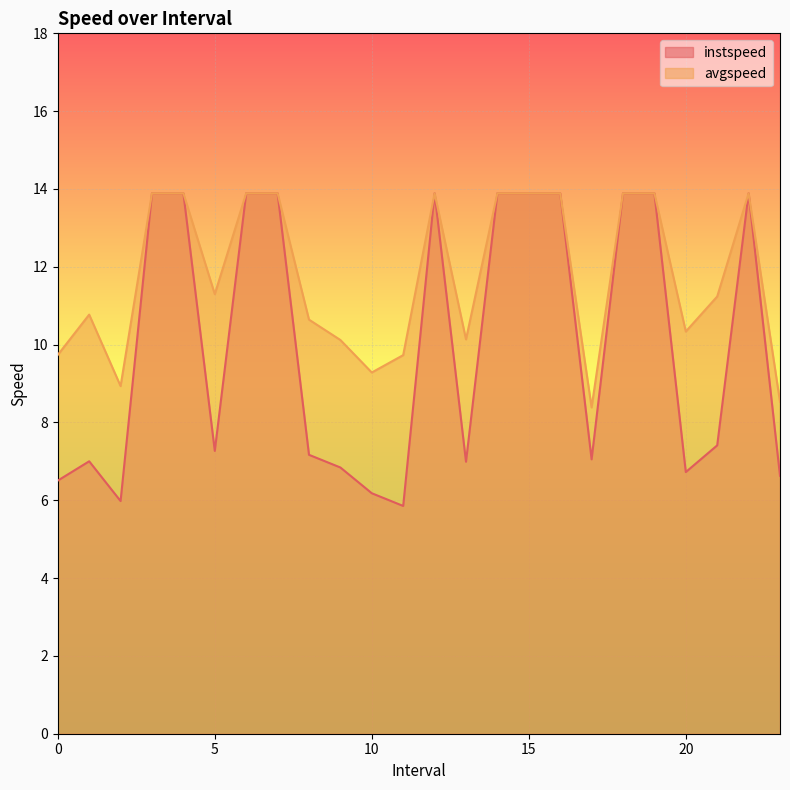

Reading right to left, what are all the values shown in this chart?

instspeed: 23.0=6.6	22.0=13.9	21.0=7.4	20.0=6.7	19.0=13.9	18.0=13.9	17.0=7.1	16.0=13.9	15.0=13.9	14.0=13.9	13.0=7.0	12.0=13.9	11.0=5.9	10.0=6.2	9.0=6.8	8.0=7.2	7.0=13.9	6.0=13.9	5.0=7.3	4.0=13.9	3.0=13.9	2.0=6.0	1.0=7.0	0.0=6.5
avgspeed: 23.0=8.5	22.0=13.9	21.0=11.2	20.0=10.3	19.0=13.9	18.0=13.9	17.0=8.4	16.0=13.9	15.0=13.9	14.0=13.9	13.0=10.1	12.0=13.9	11.0=9.7	10.0=9.3	9.0=10.1	8.0=10.6	7.0=13.9	6.0=13.9	5.0=11.3	4.0=13.9	3.0=13.9	2.0=8.9	1.0=10.8	0.0=9.7